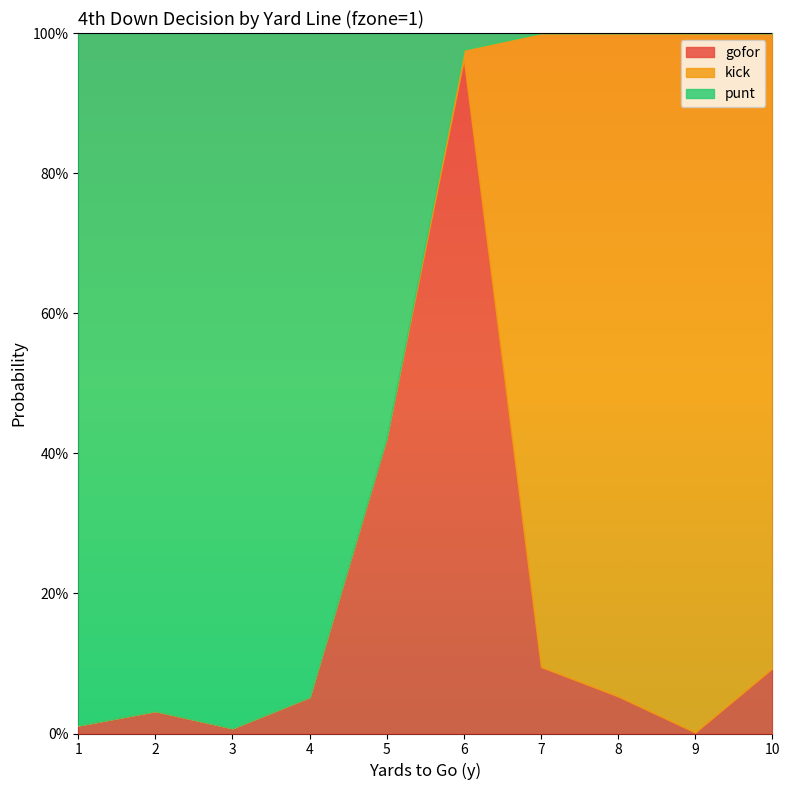

After their last crossing, which series has the higher values: punt or gofor?

gofor